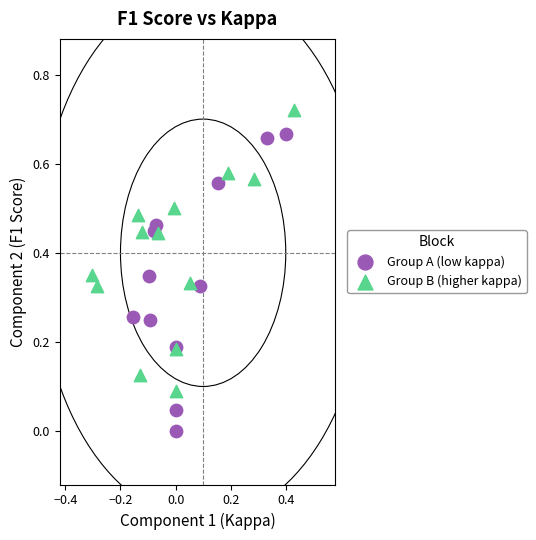

Which series contains the lowest Y value?

Group A (low kappa)